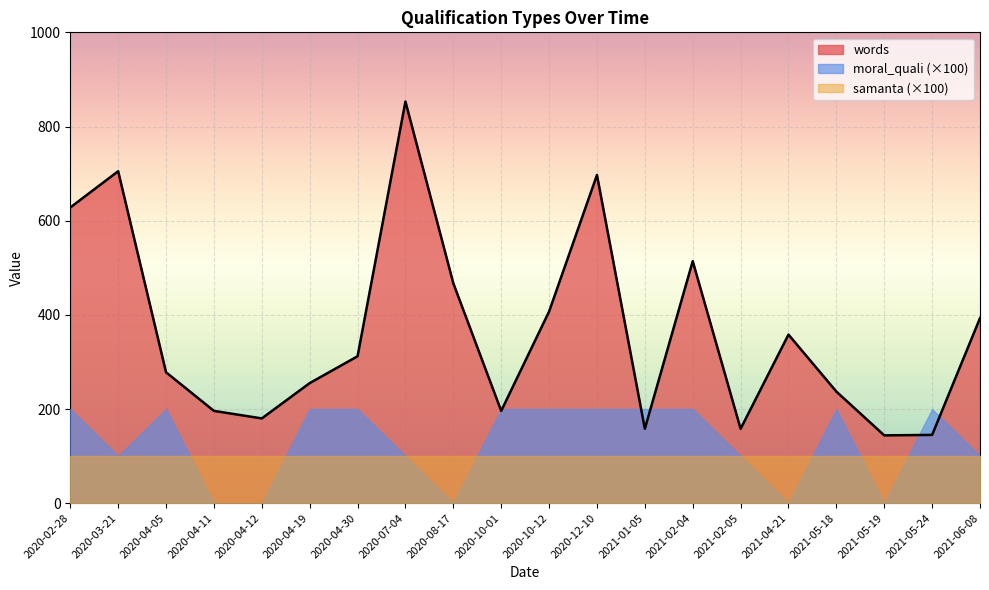

What are all the series names shown in the legend?

words, moral_quali (×100), samanta (×100)